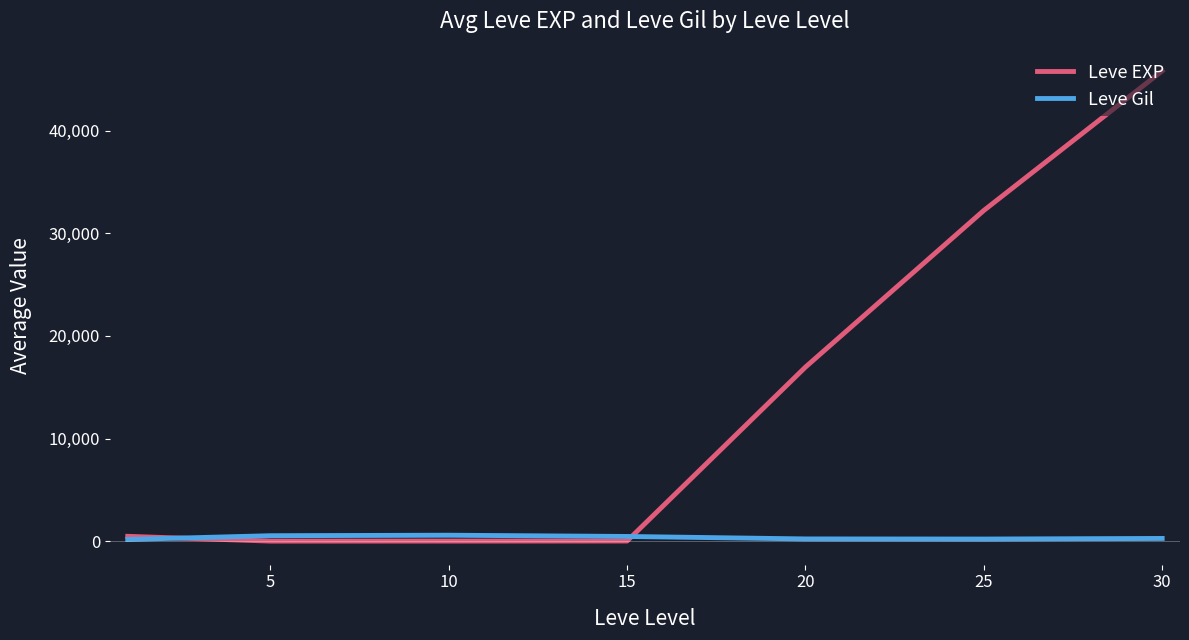

List the series in order of their peak value, highest first.

Leve EXP, Leve Gil